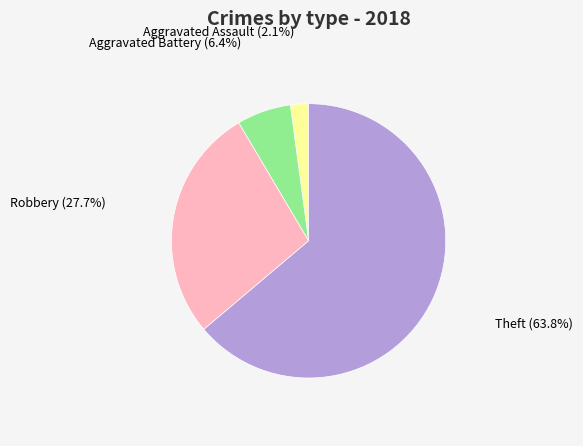

How many segments does this pie chart have?

4